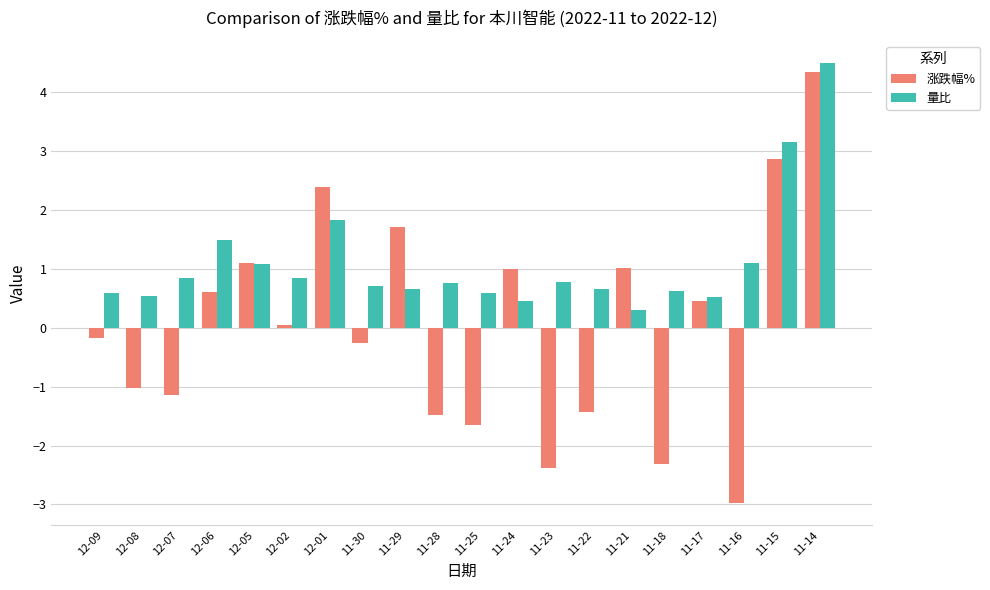

Rank the series by their maximum value, from lowest to highest.

涨跌幅%, 量比